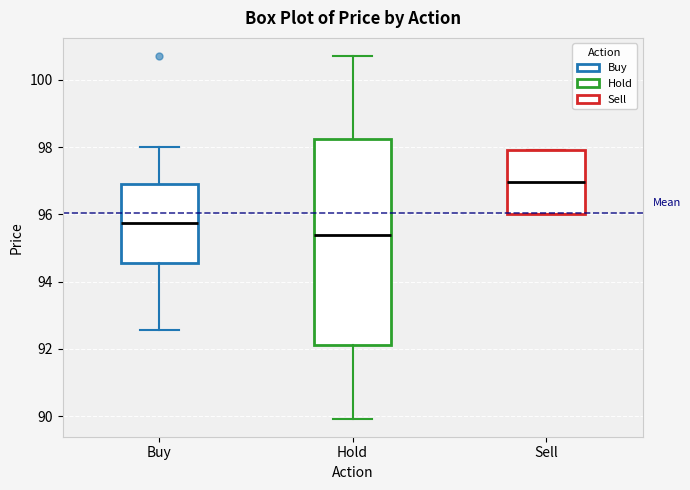

Which box's median line is the highest?

Sell